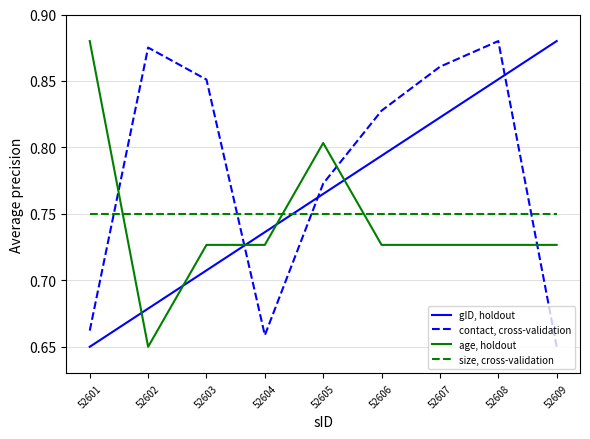

Count the number of categories in the chart.

9